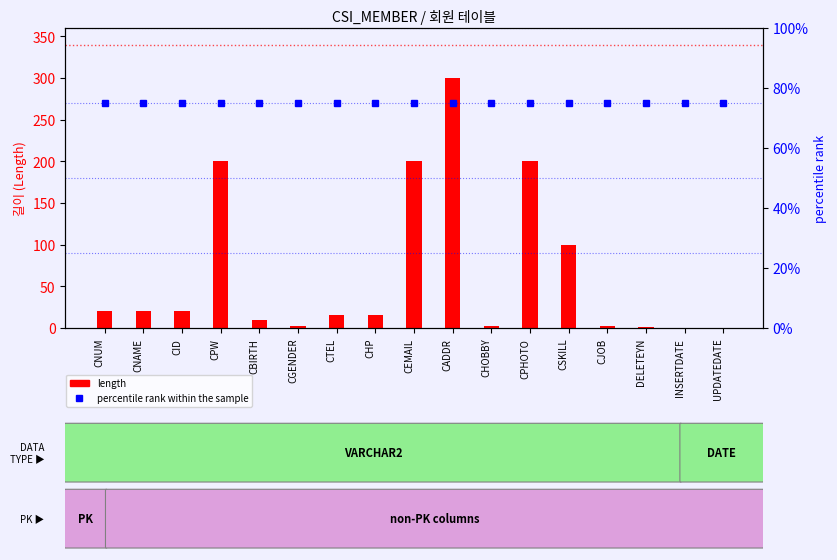

Rank the series by their maximum value, from highest to lowest.

length, percentile rank within the sample